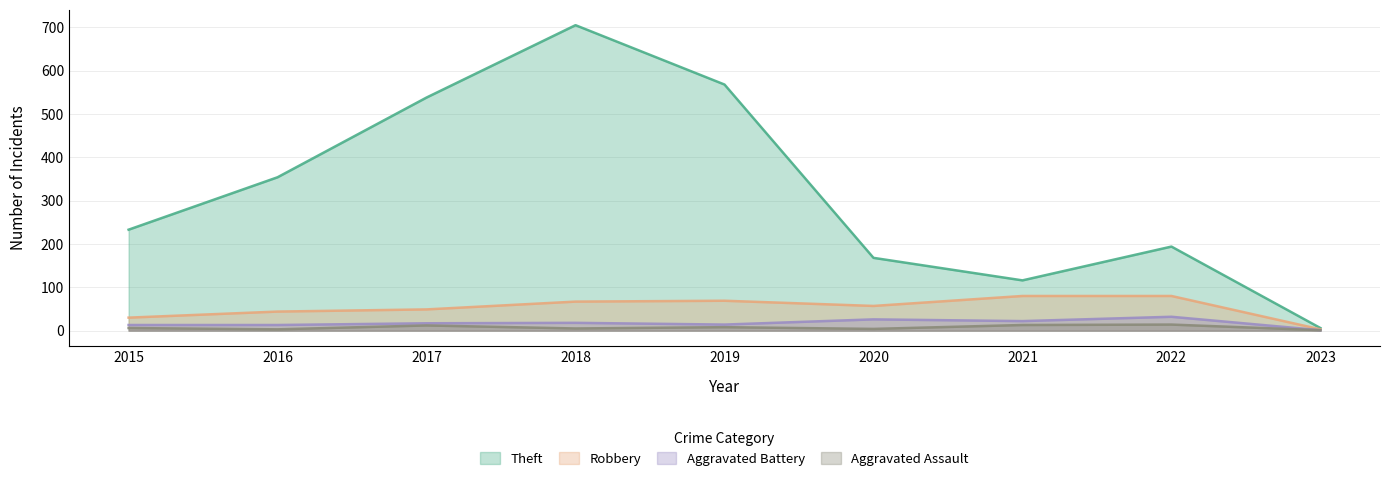

Rank the categories by Aggravated Battery value from lowest to highest.

2023, 2015, 2016, 2019, 2017, 2018, 2021, 2020, 2022